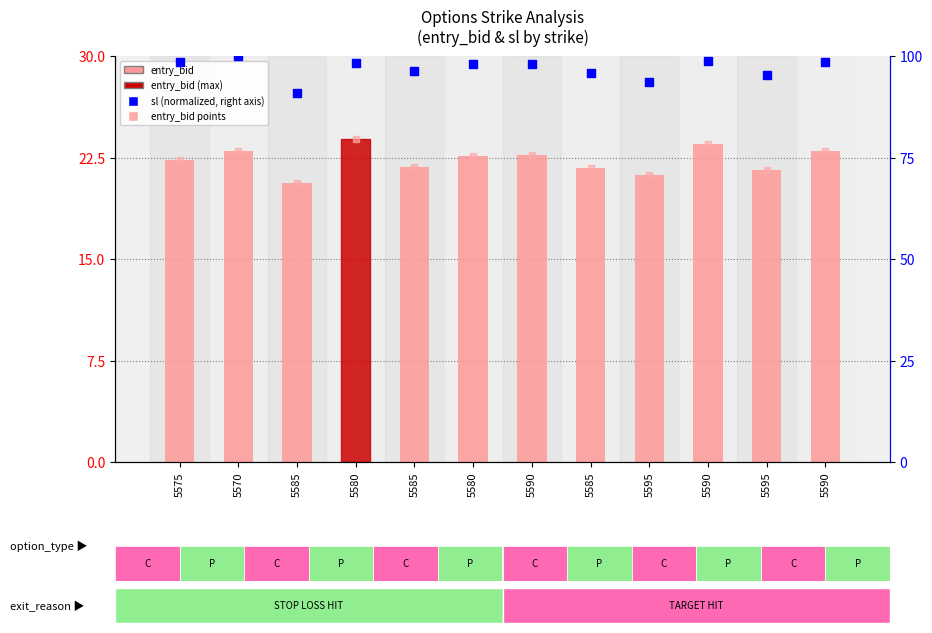

Is the value of entry_bid at 5575 greater than the value of sl (normalized) at 5585?

No